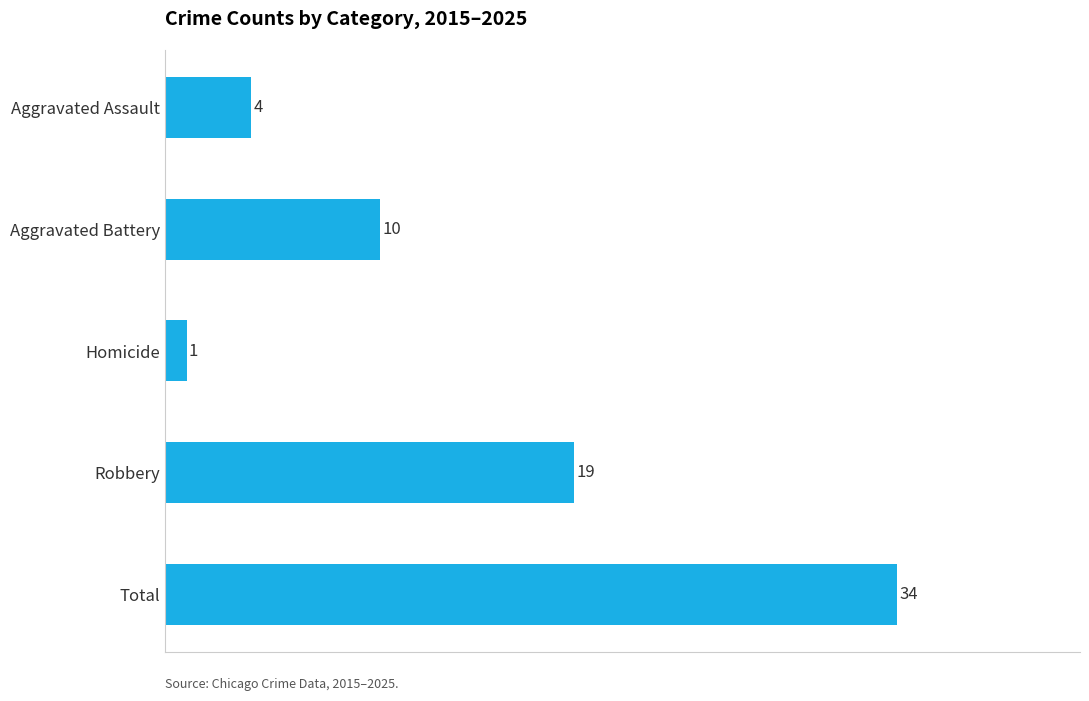

Reading top to bottom, list all the values displayed in this chart.

Aggravated Assault=4	Aggravated Battery=10	Homicide=1	Robbery=19	Total=34